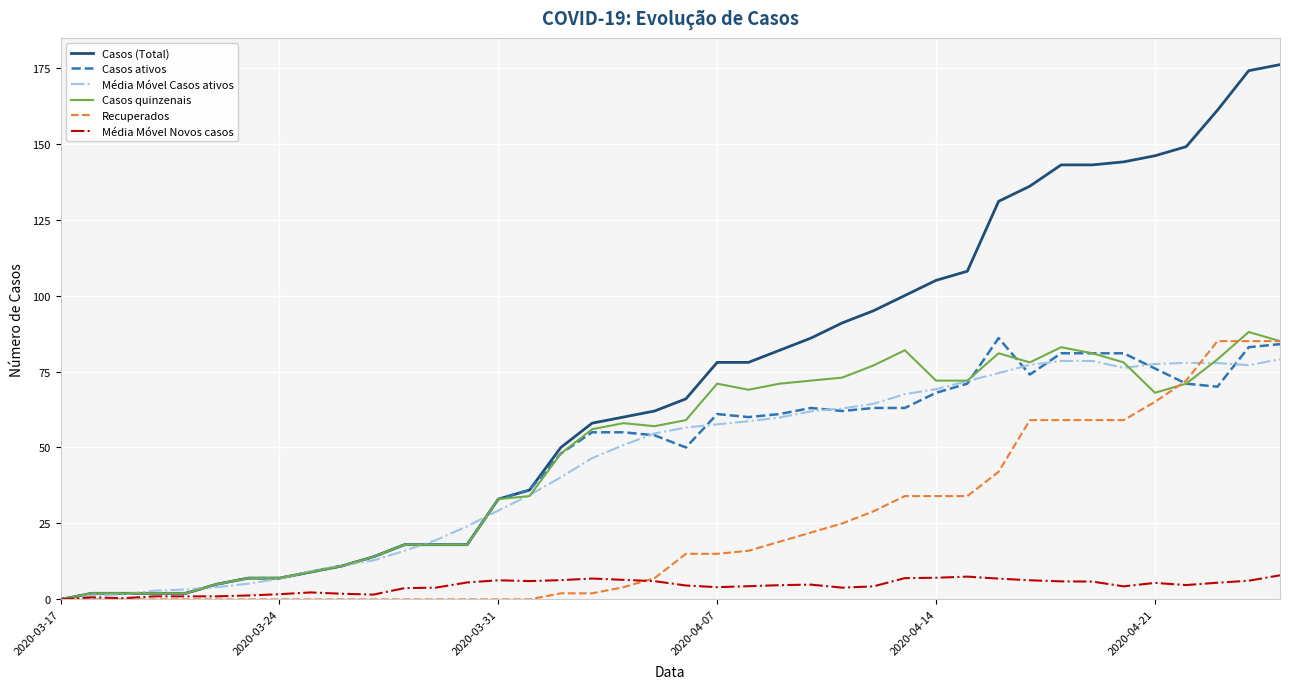

What are all the series names shown in the legend?

Casos (Total), Casos ativos, Média Móvel Casos ativos, Casos quinzenais, Recuperados, Média Móvel Novos casos